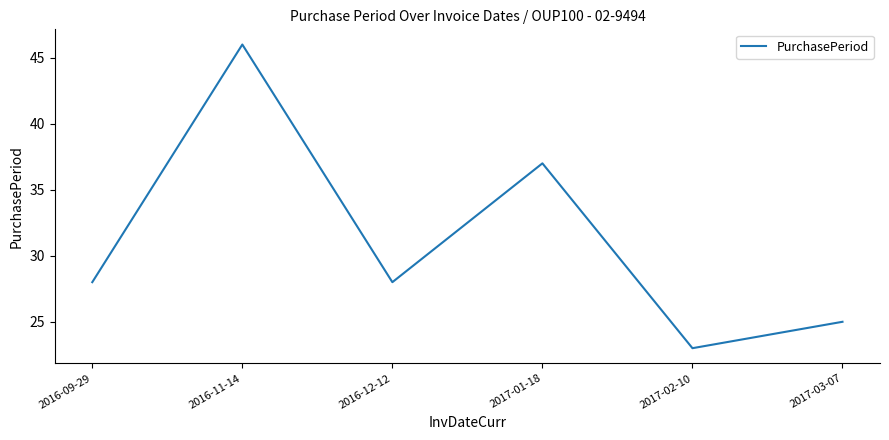

How many interior local valleys (lower than both neighbors) does the data have?

2